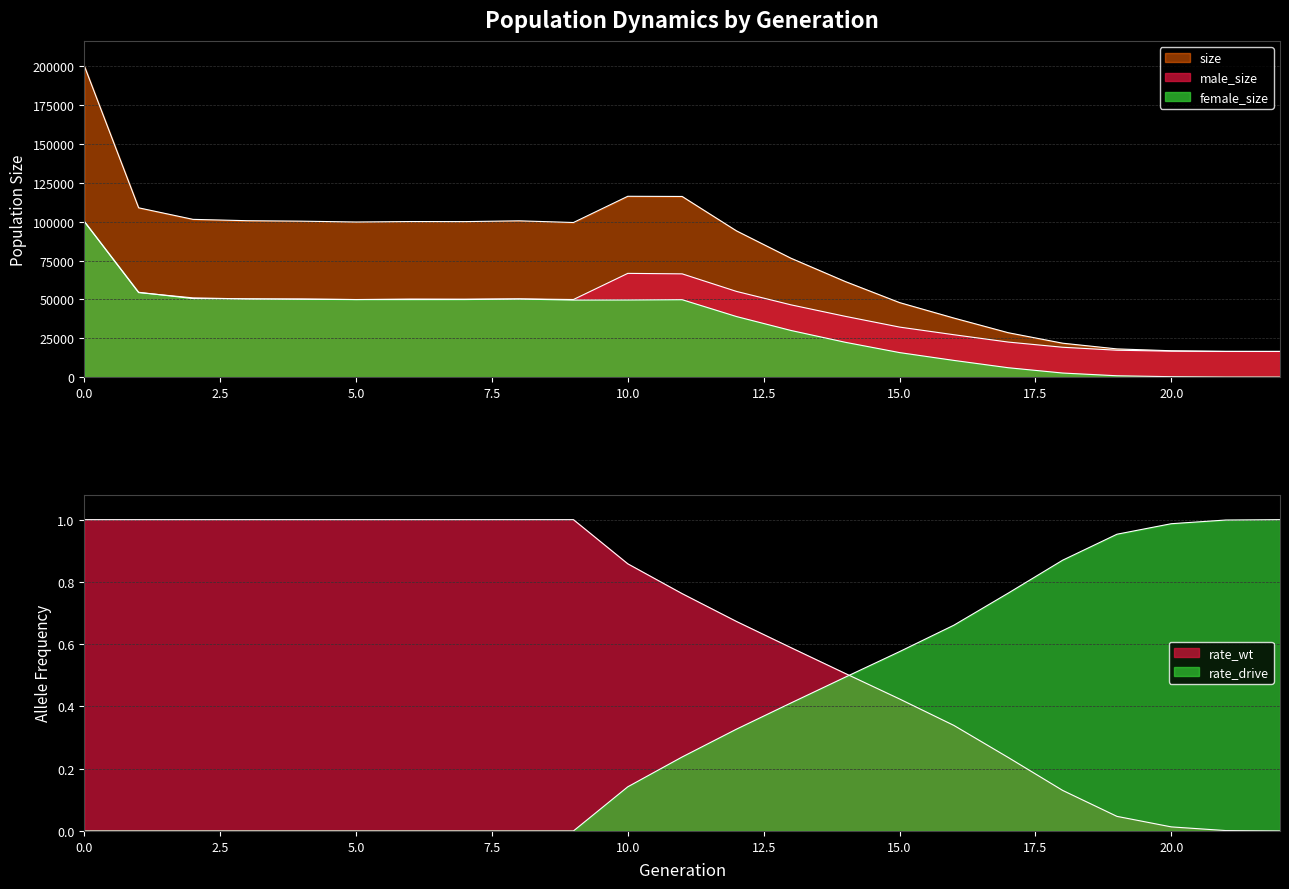

How many lines are shown in the chart?

5